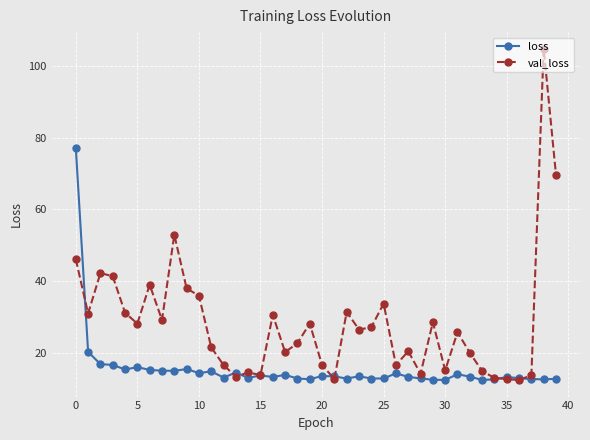

Does the chart display data point markers on the line(s)?

Yes